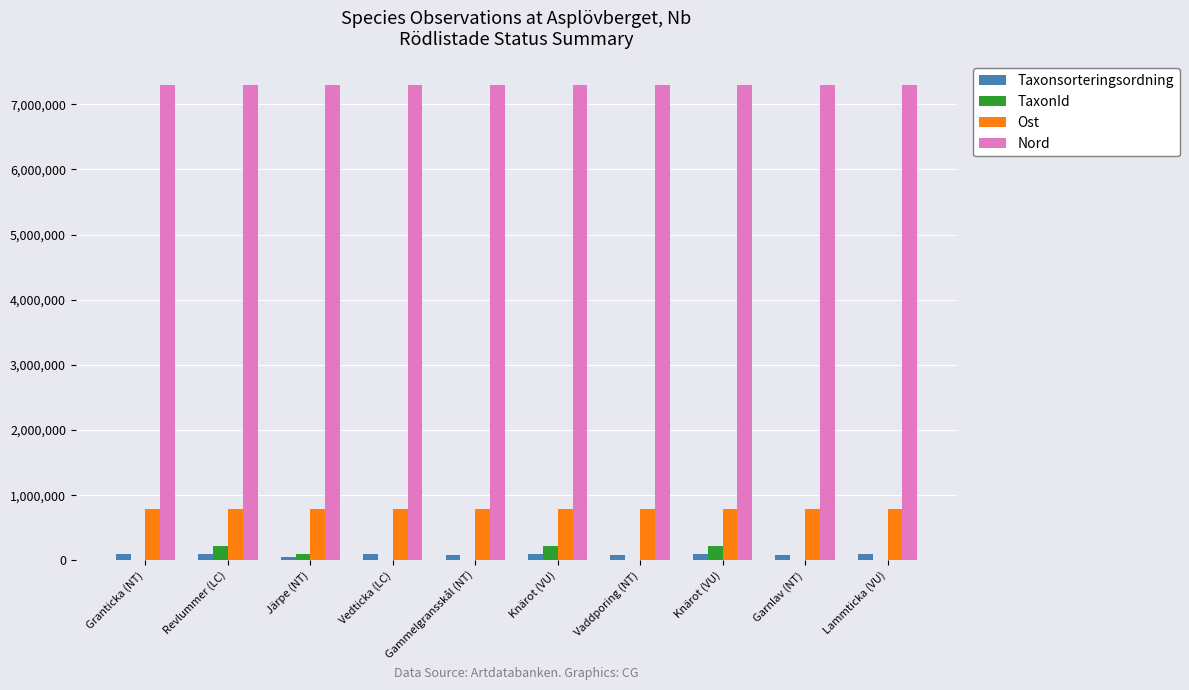

Are the bars grouped side by side (vs. stacked)?

Yes